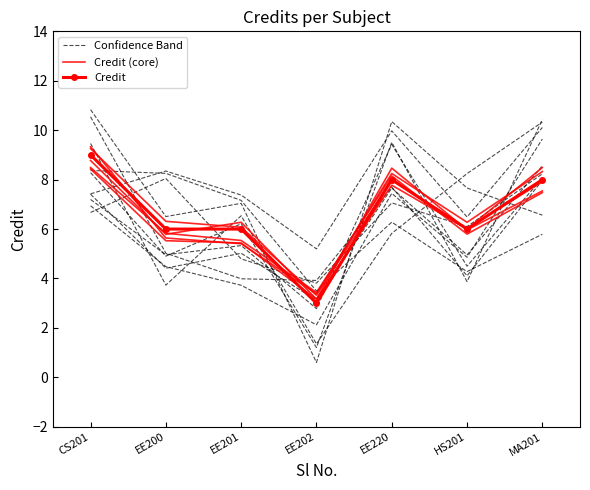

Count the number of data series in this chart.

3